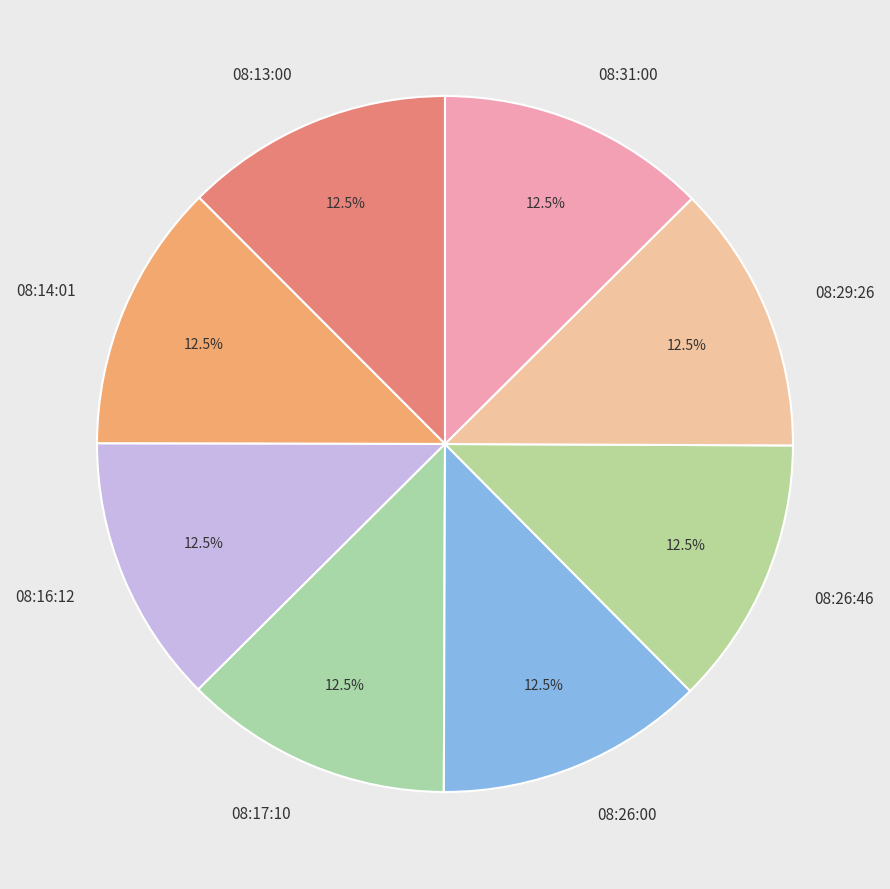

Approximately how many times larger is the value at 08:26:46 compared to 08:31:00?

1.0